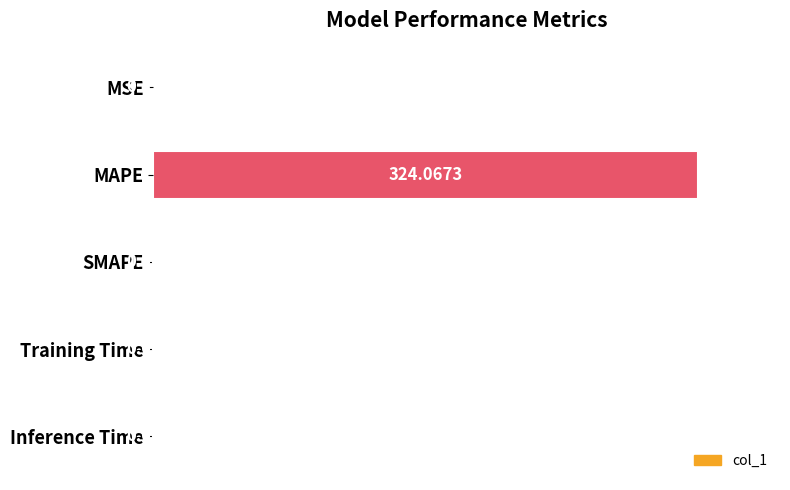

What is the sum of the values at Inference Time and MAPE?

100.0